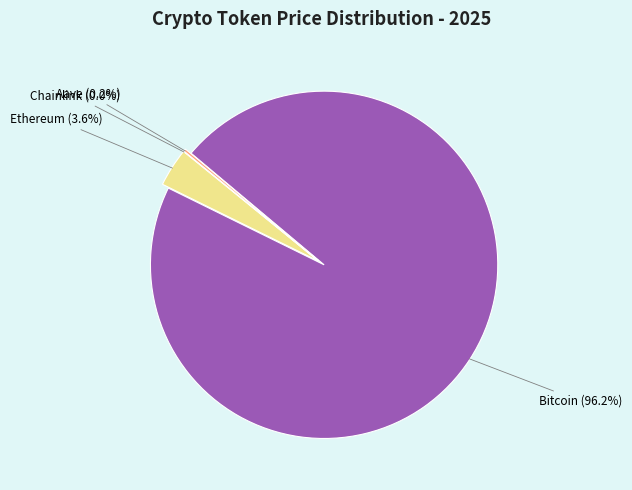

The Ethereum slice represents 1% of the pie. True or false?

False